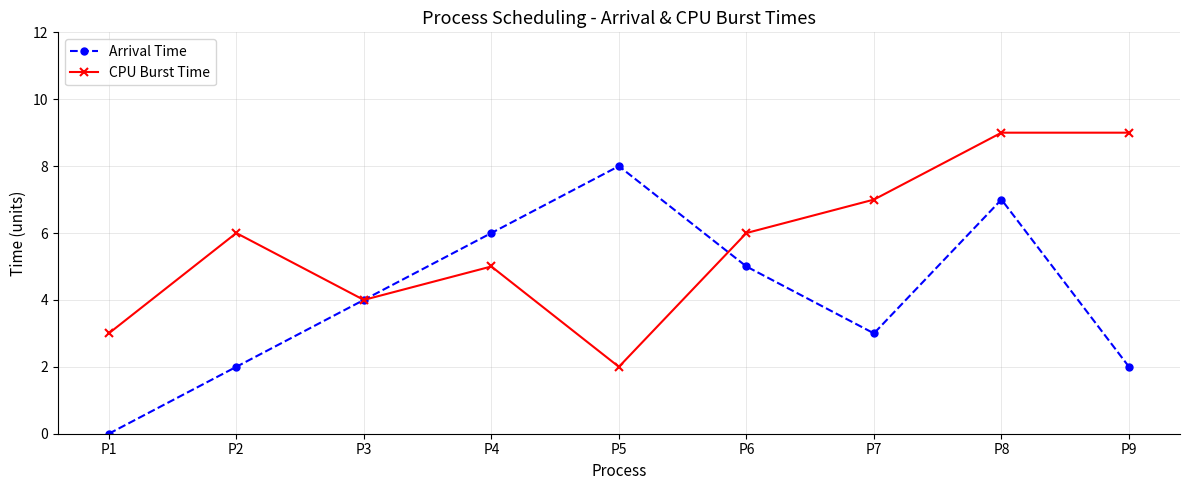

Reading left to right, extract all data points from this chart.

Arrival Time: 0	2	4	6	8	5	3	7	2
CPU Burst Time: 3	6	4	5	2	6	7	9	9